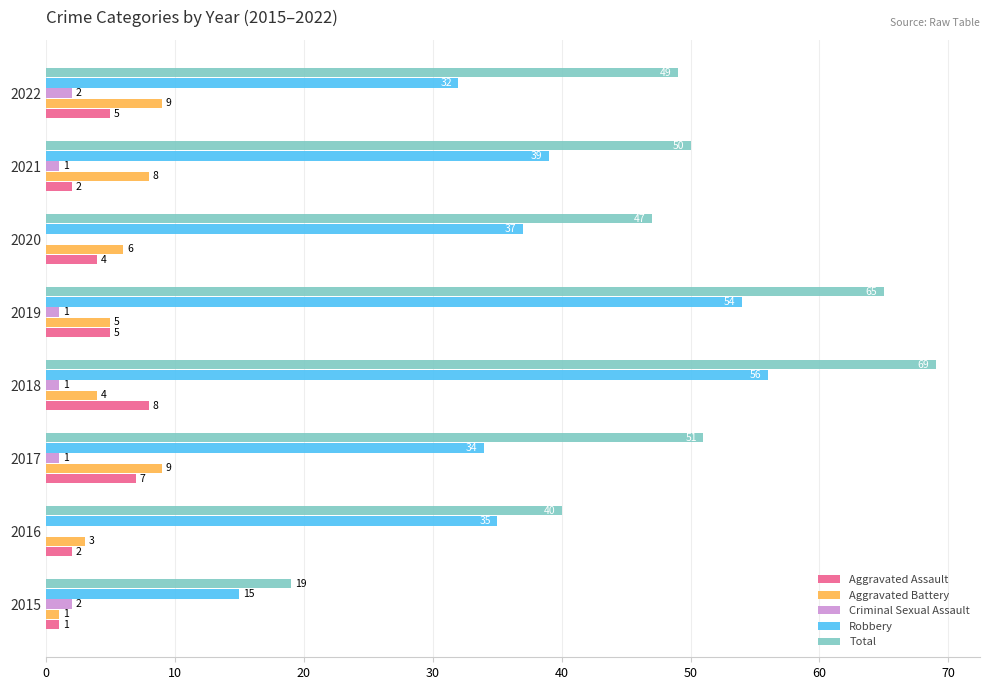

At which label does Robbery reach its peak?

2018